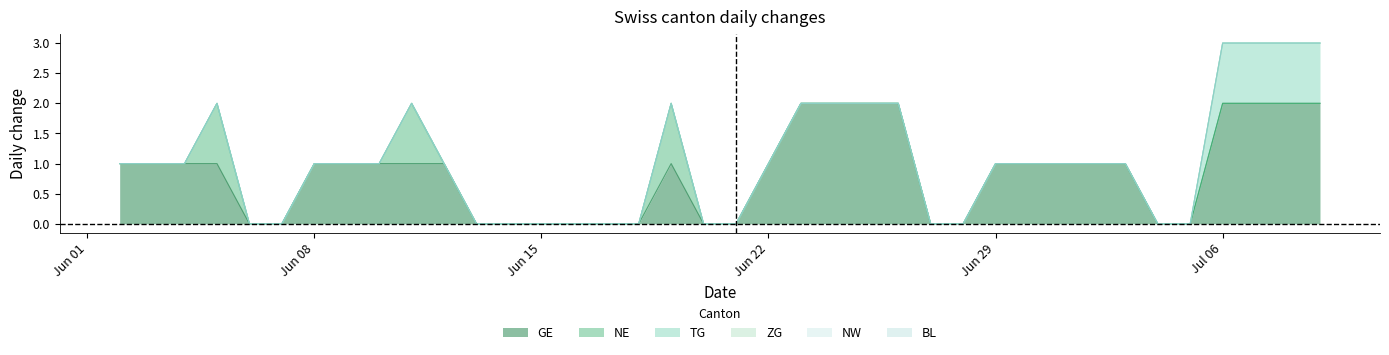

What is the total value across all series at 2?

1